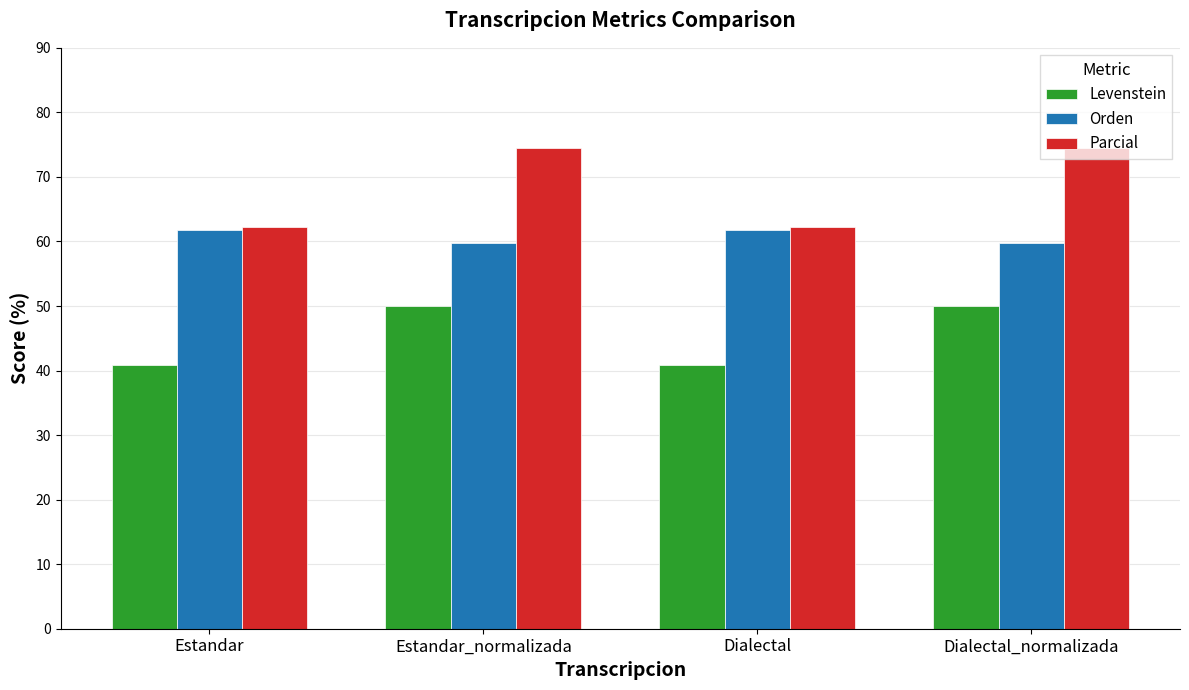

What is the maximum value shown in the chart?

74.5